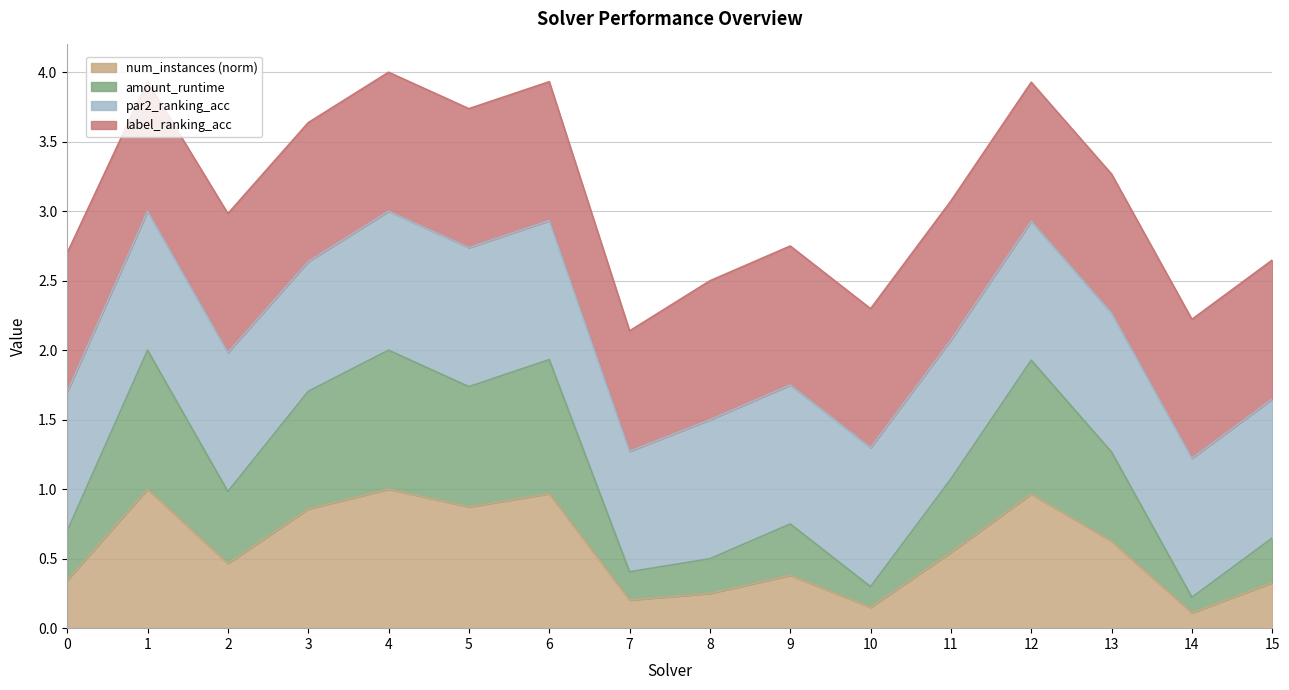

The amount_runtime series shows 3.4 at 6. True or false?

False